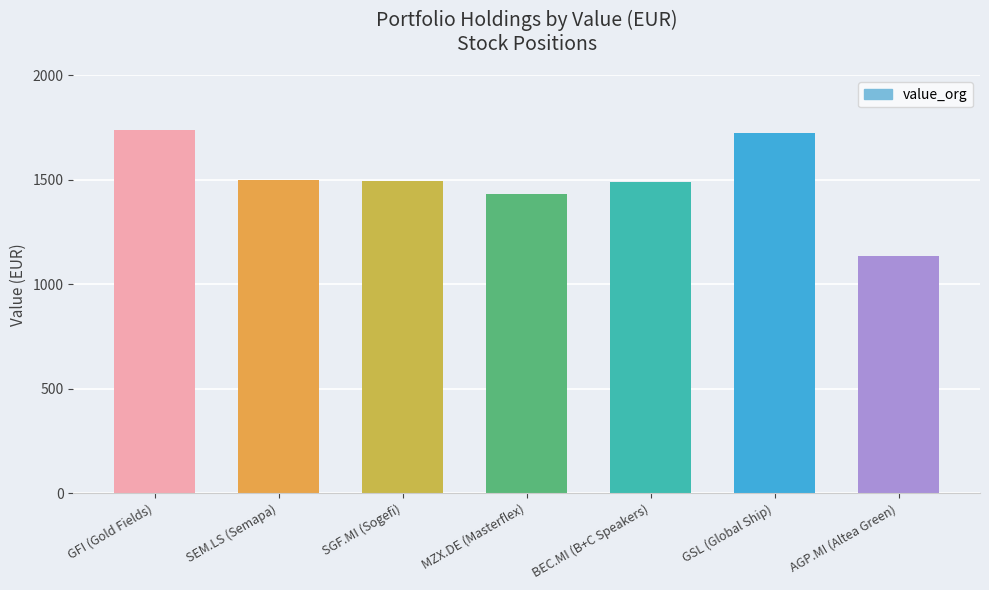

Where does the data first go above 1492?

GFI (Gold Fields)